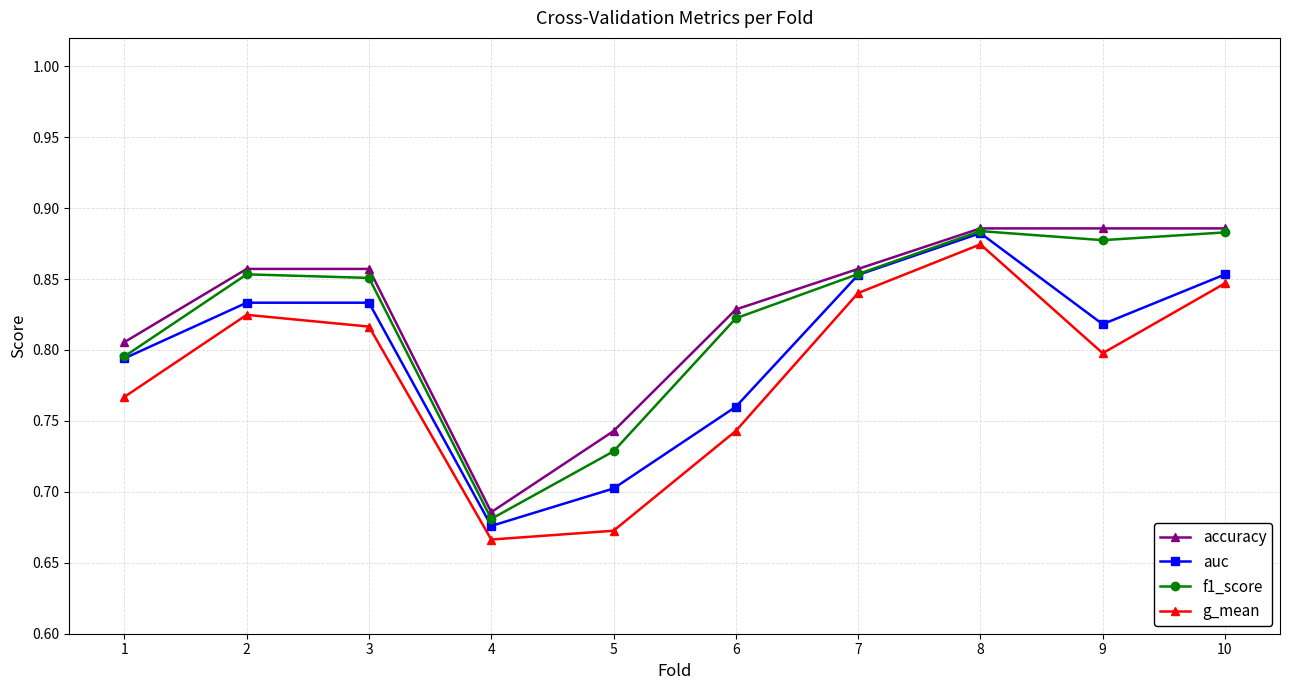

Does the chart display data point markers on the line(s)?

Yes